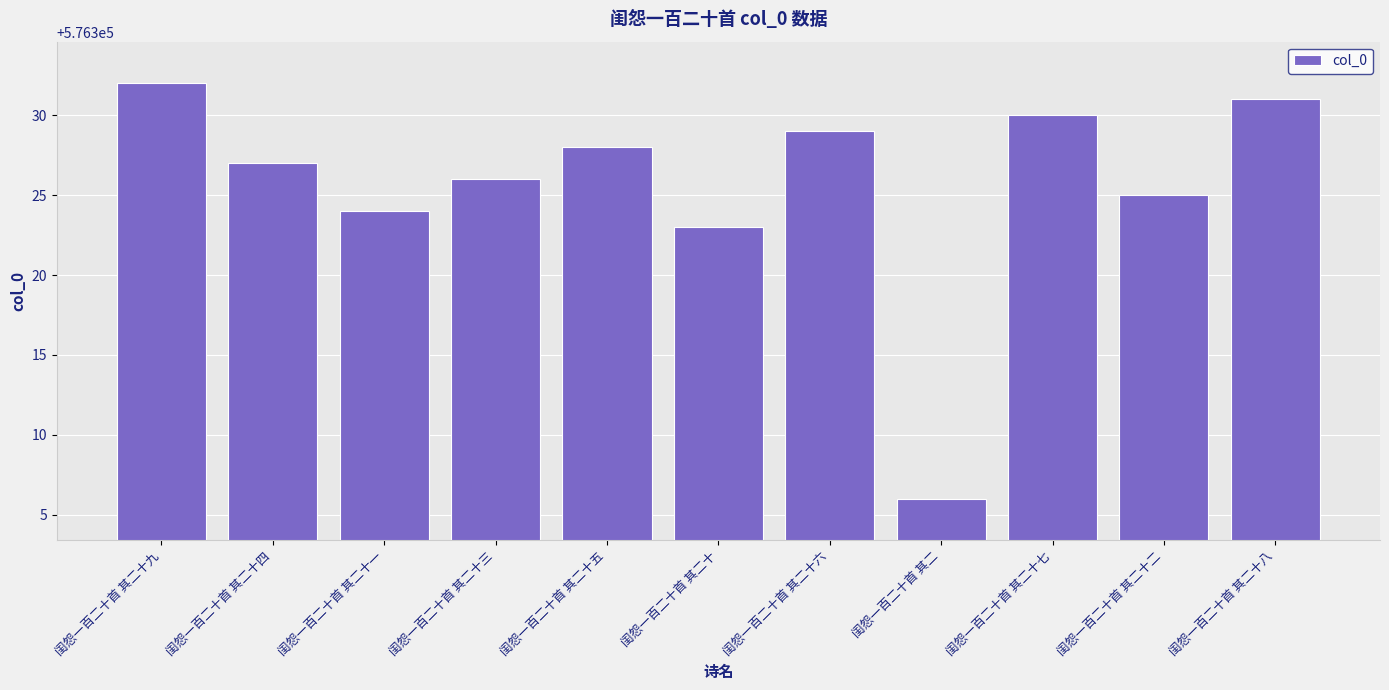

What is the change in value from 闺怨一百二十首 其二十六 to 闺怨一百二十首 其二?

-23